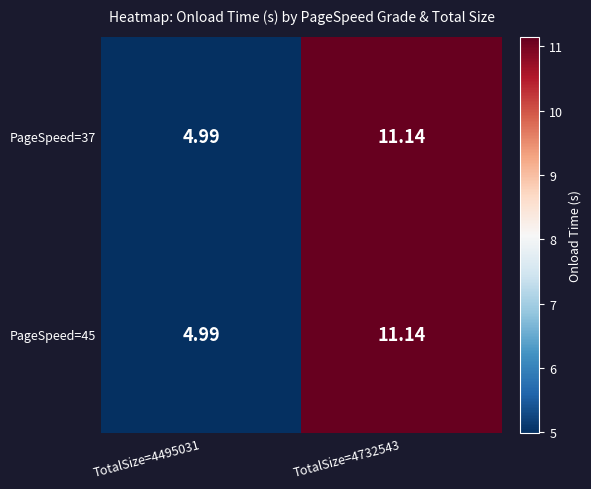

Count the number of categories in the chart.

2